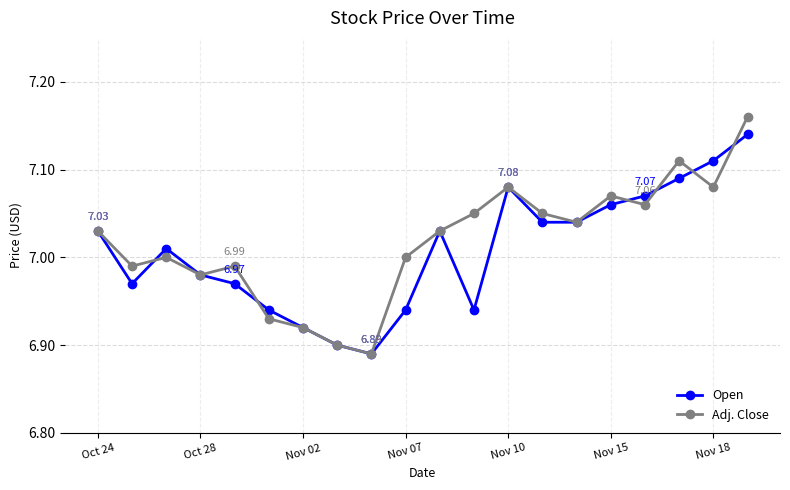

At how many categories does at least one series exceed 6?

20